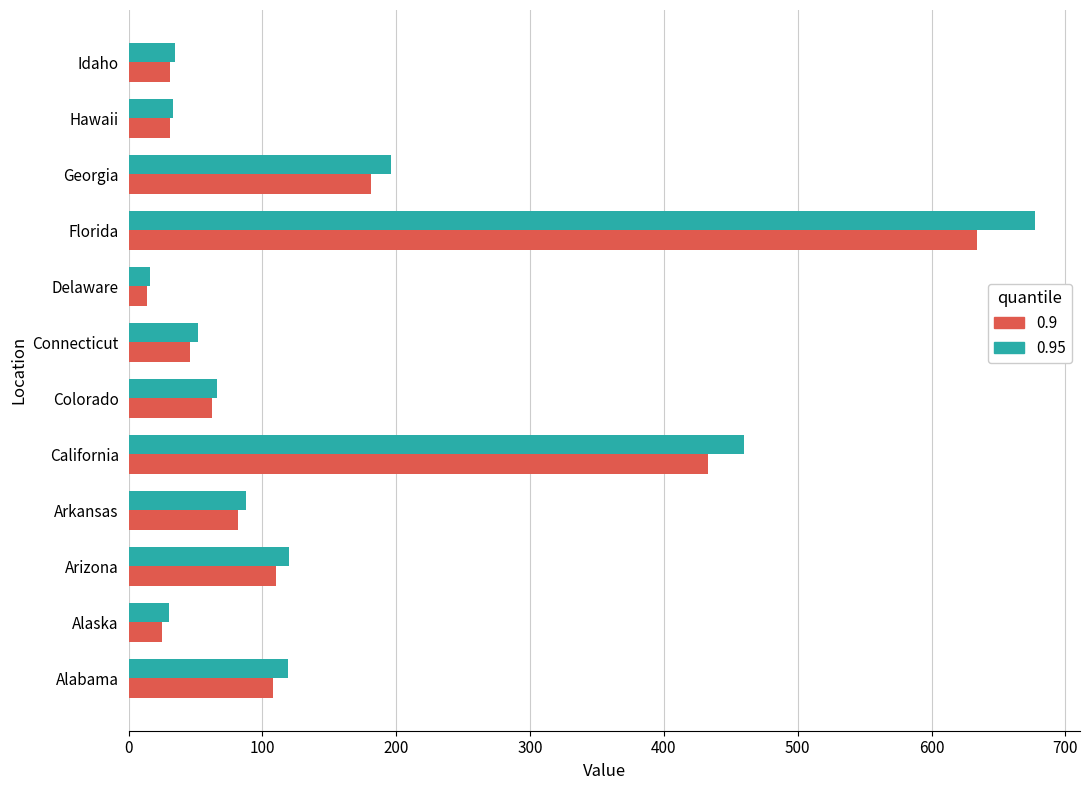

At which category is the sum across all series the highest?

Florida